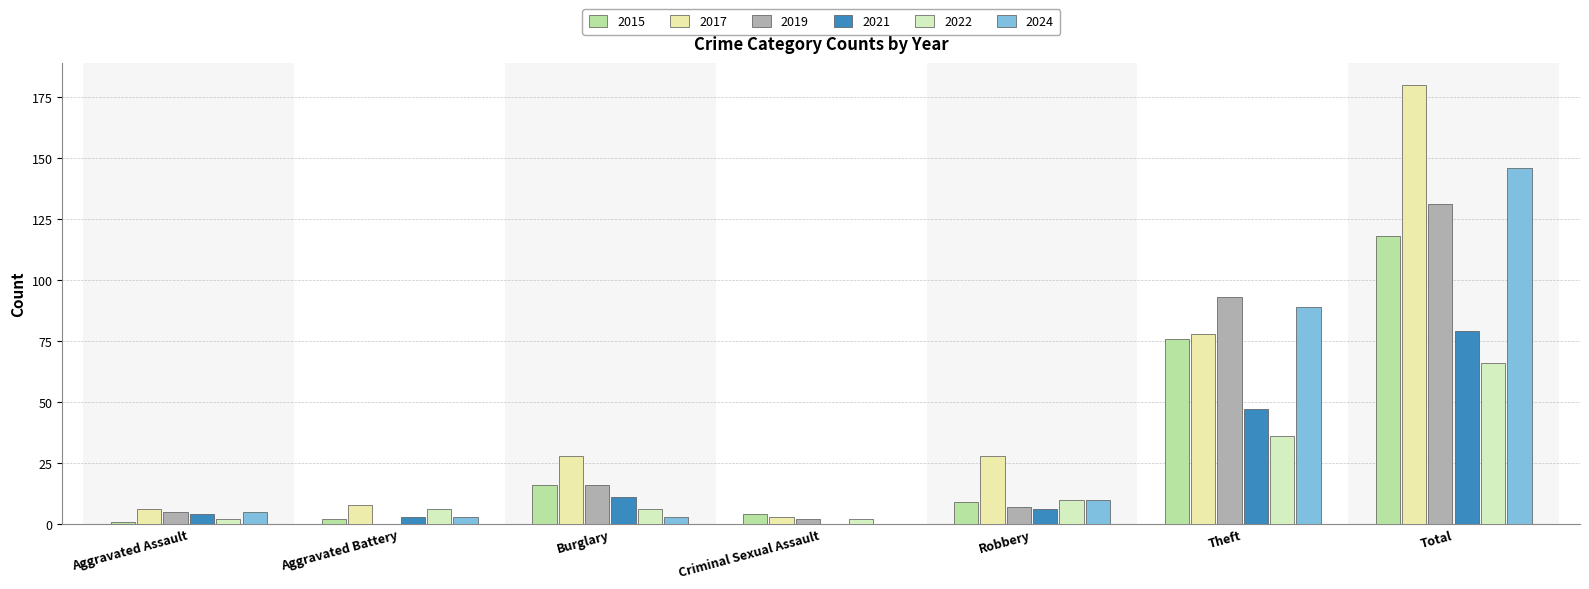

Which series has the largest total across all categories?

2017